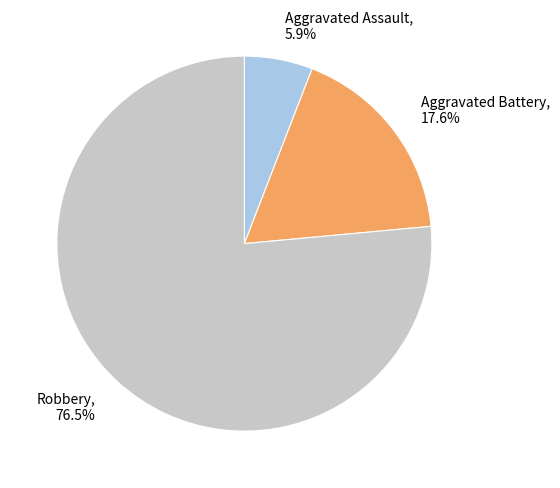

Which slice is the largest?

Robbery